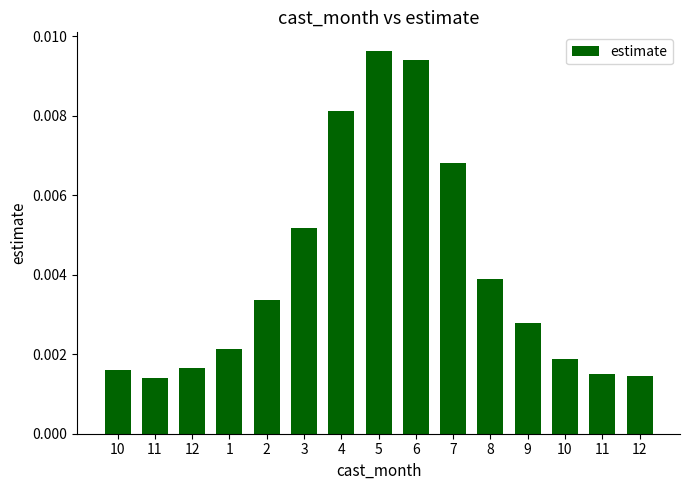

What is the label of the 15th bar from the right?

10